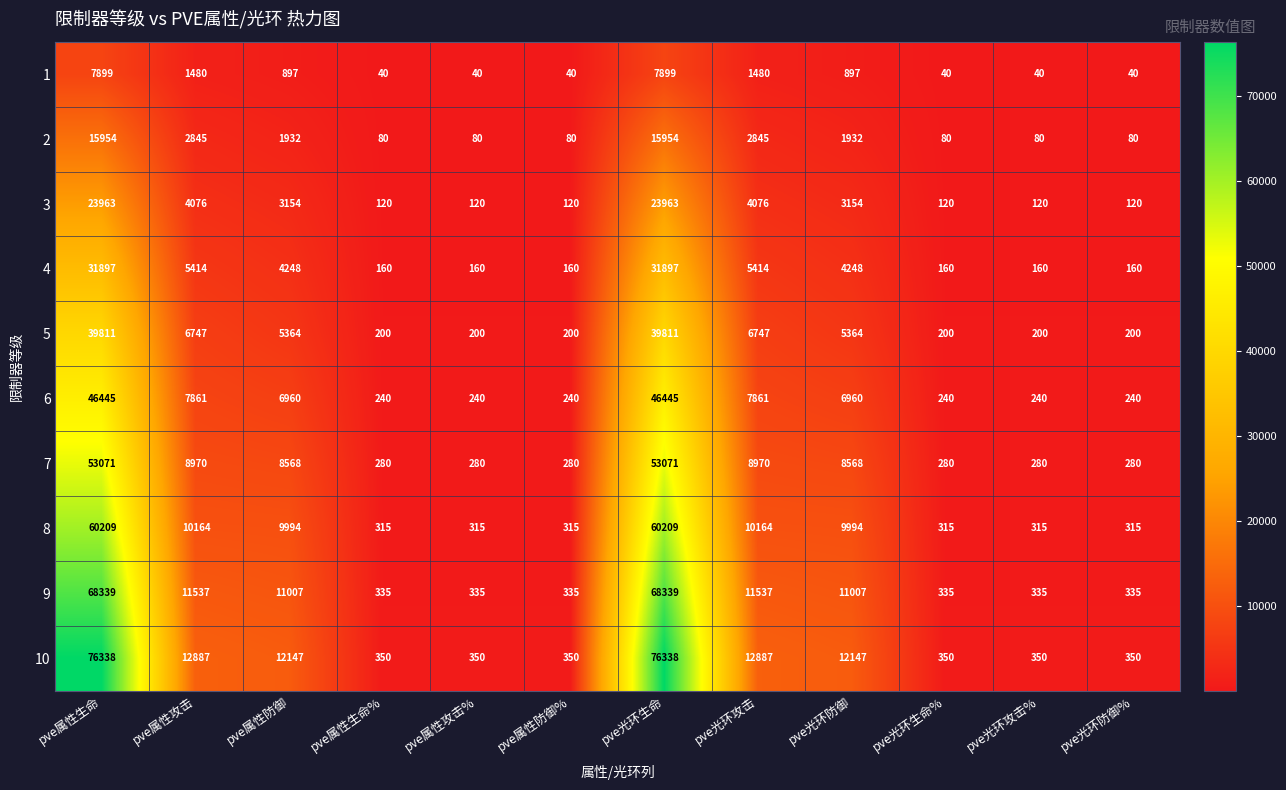

What is the difference between the highest and lowest values at pve光环防御?

11250